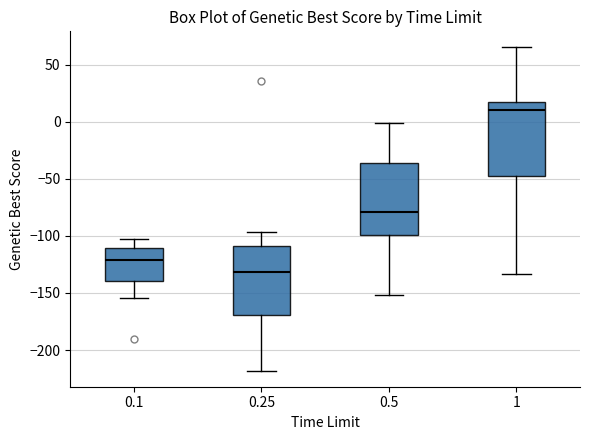

Where does the lower whisker of the box at x = 0.1 end on the y-axis? The values are not printed on the chart, so give them approximately, as read against the axis.

-155